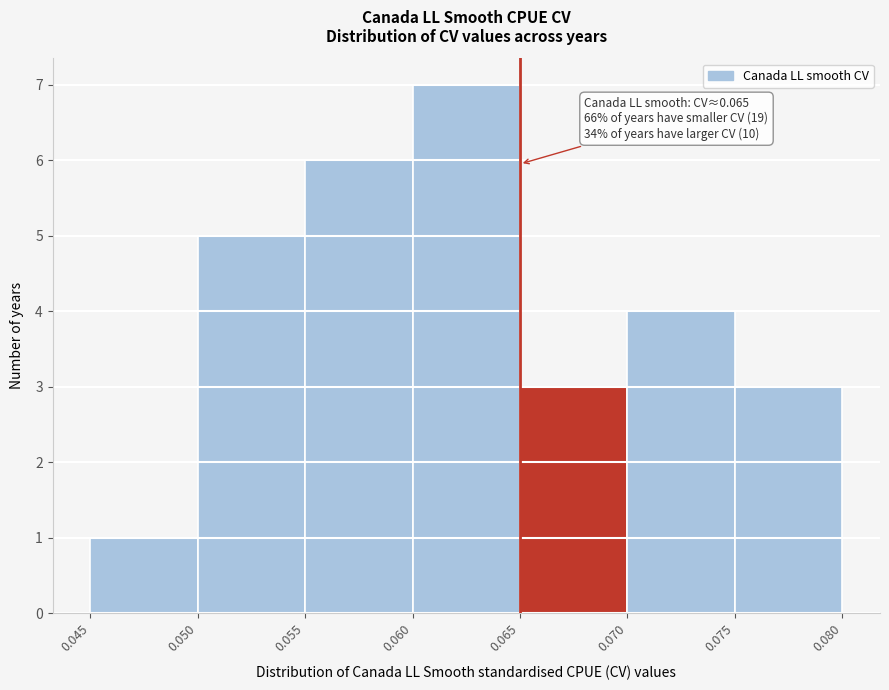

Which range on the x-axis has the tallest bar?

0.060 to 0.065